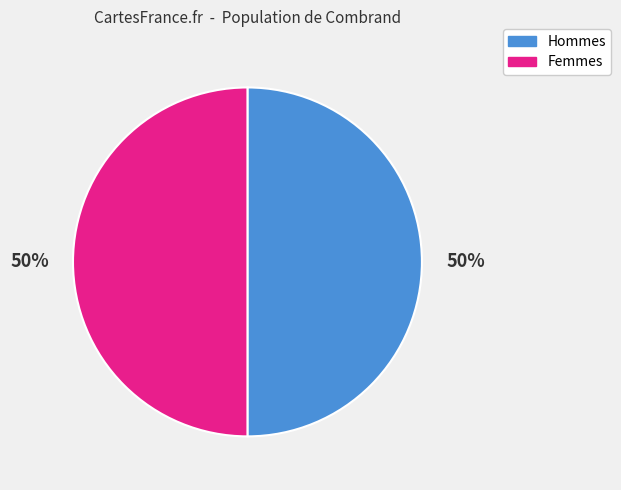

To the nearest percent, what portion does Femmes represent?

50%